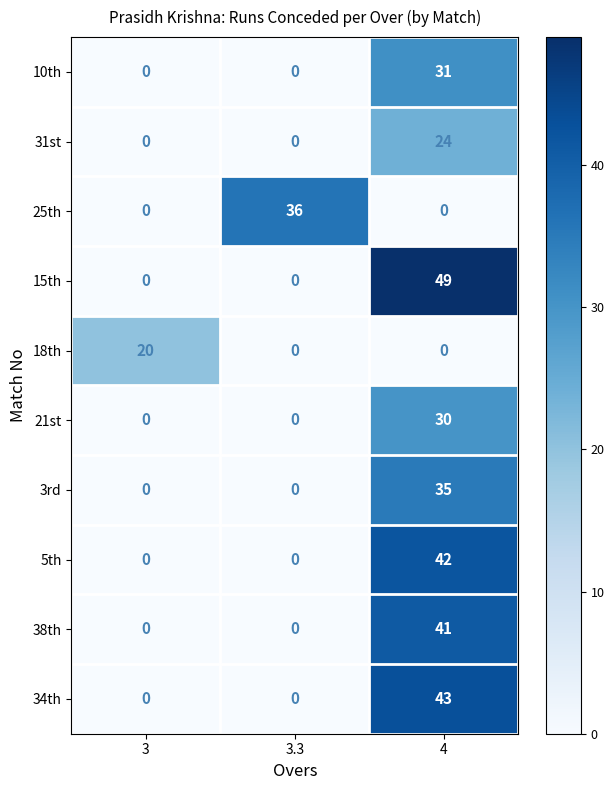

Which category has the highest value in the 5th series?

4